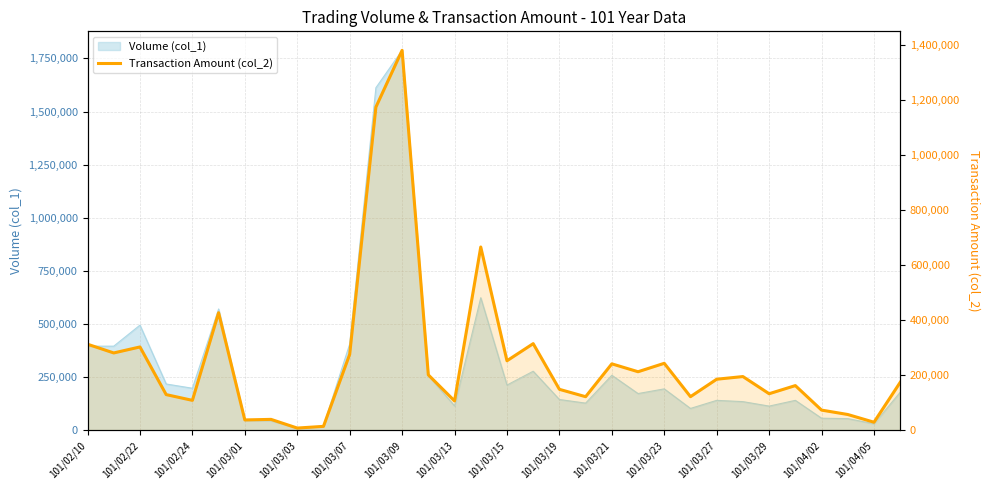

The chart shows a value of 312840 at 101/02/10. True or false?

True